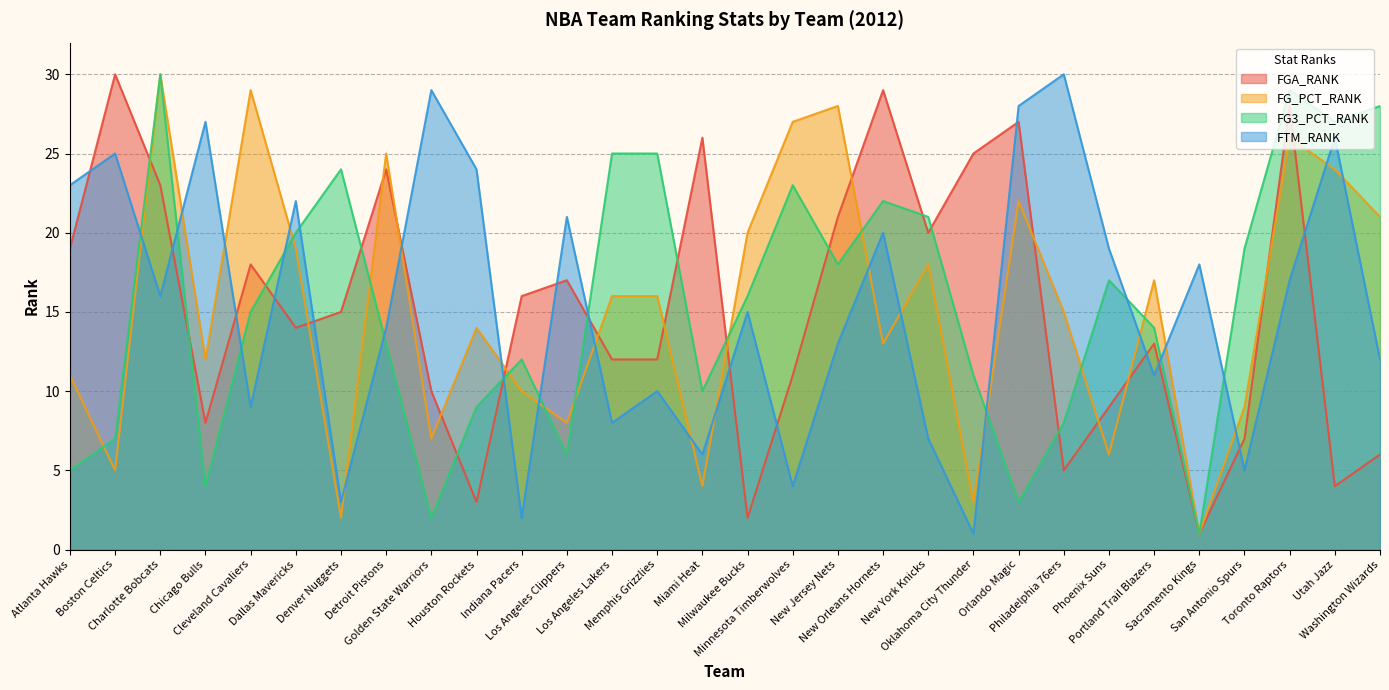

True or false: FTM_RANK has more than 2 points higher than both neighbors.

True